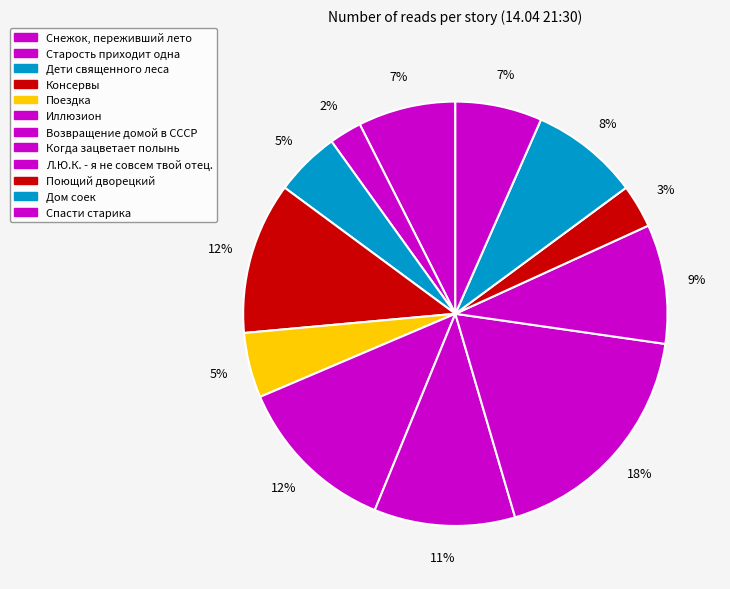

Rank the categories by value from highest to lowest.

Когда зацветает полынь, Иллюзион, Консервы, Возвращение домой в СССР, Л.Ю.К. - я не совсем твой отец., Дом соек, Снежок, переживший лето, Спасти старика, Дети священного леса, Поездка, Поющий дворецкий, Старость приходит одна